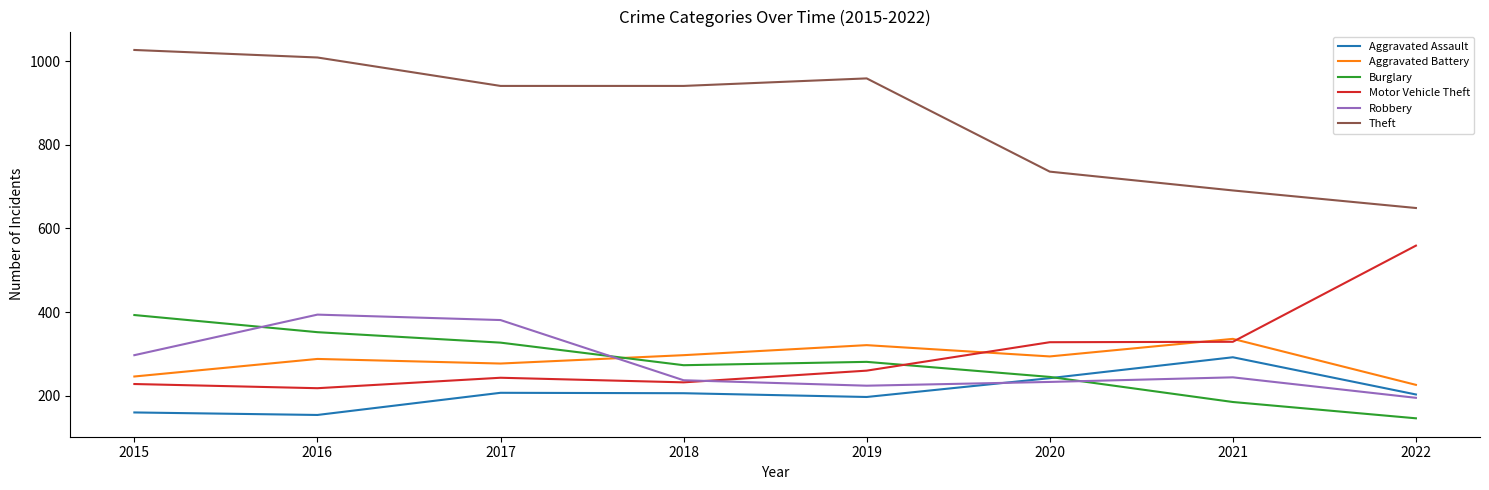

Which series has the largest total across all categories?

Theft